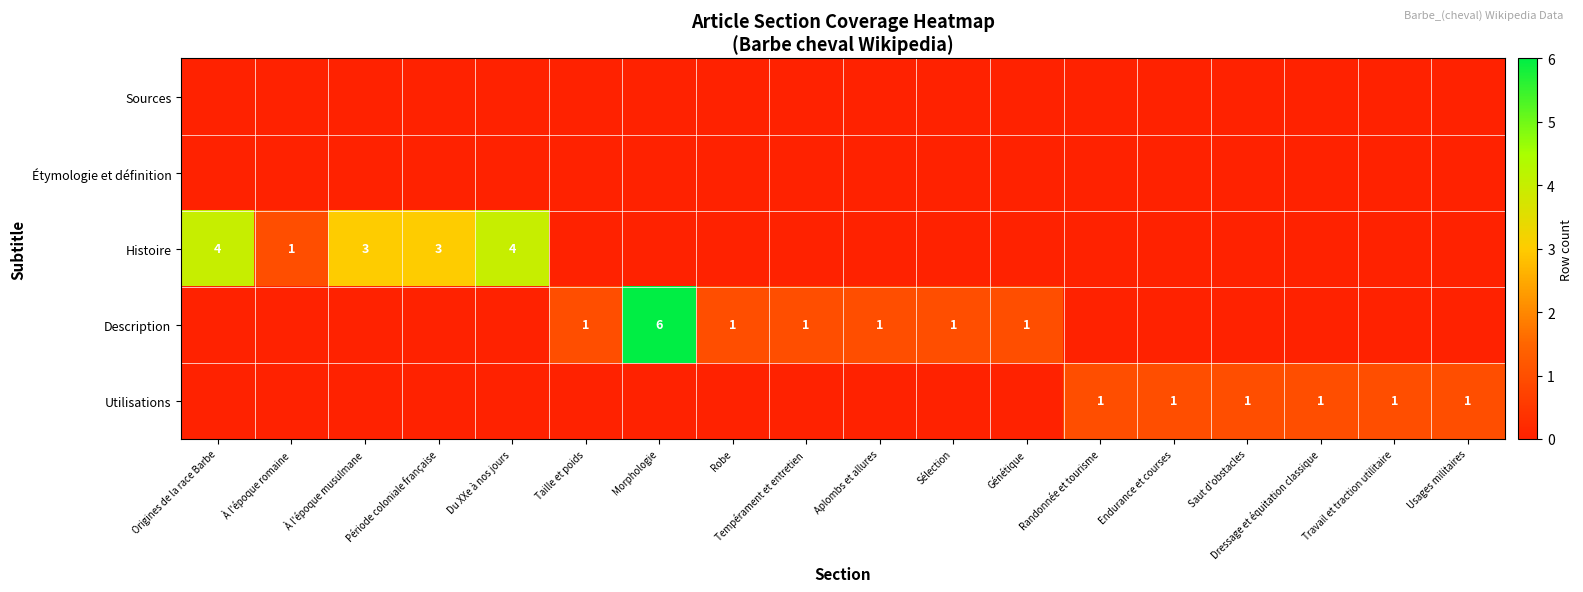

The Description series shows 1 at Génétique. True or false?

True